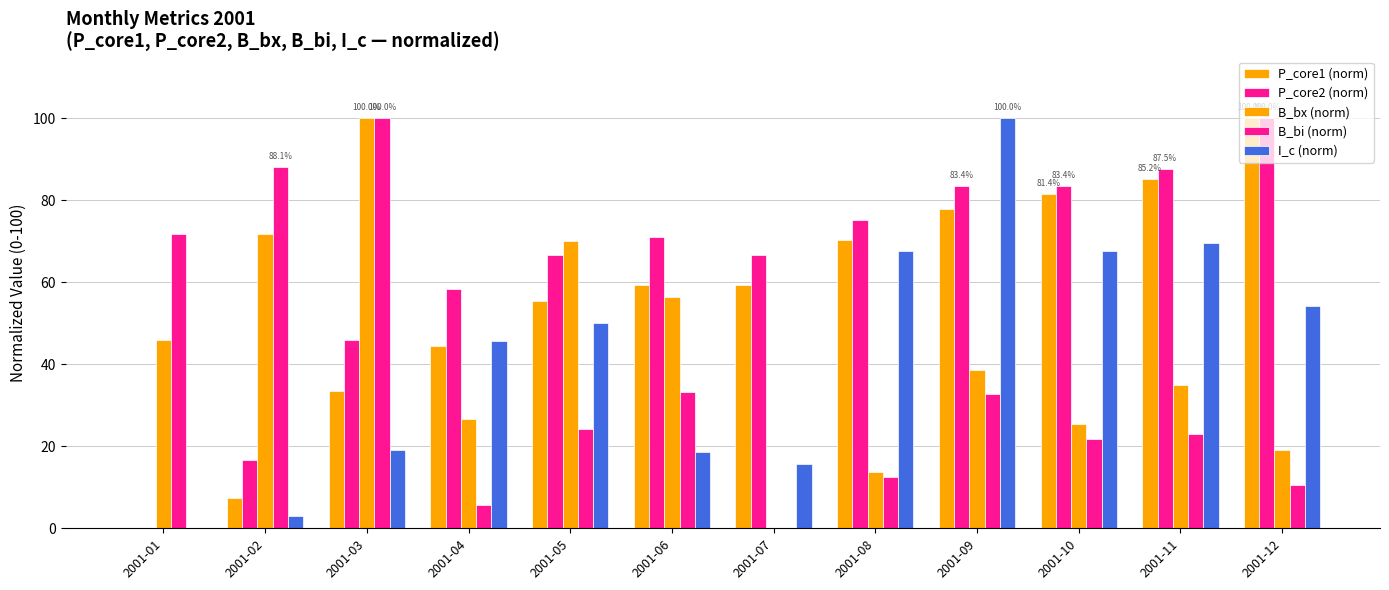

Does the chart contain stacked bars?

No